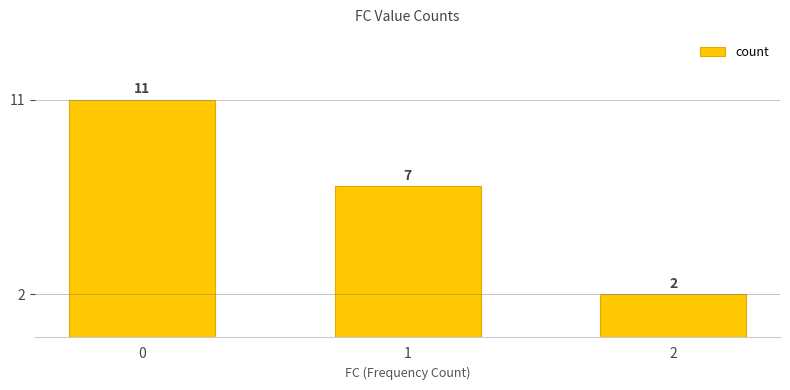

Reading left to right, transcribe all the data shown in this chart.

11	7	2